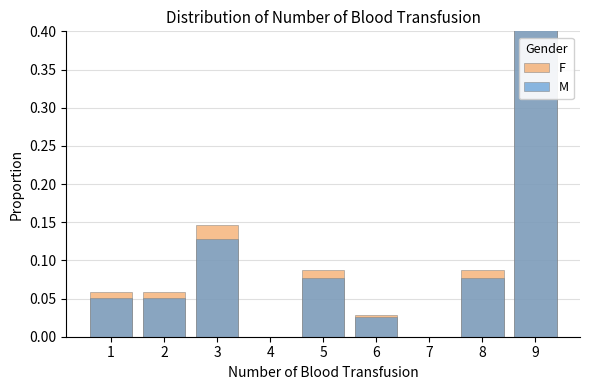

List the series in order of their overall mean, highest first.

F, M